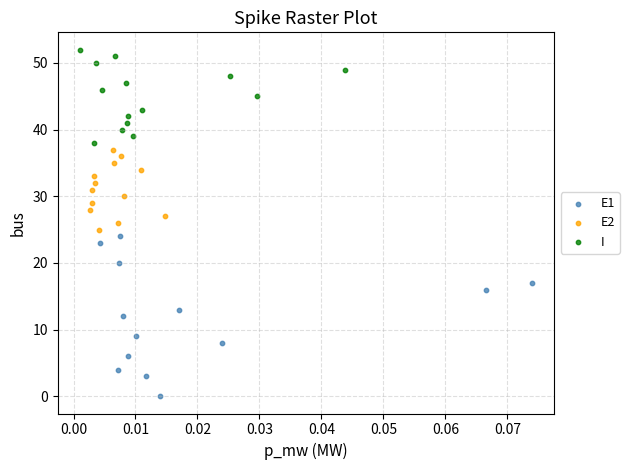

Which series contains the highest Y value?

I